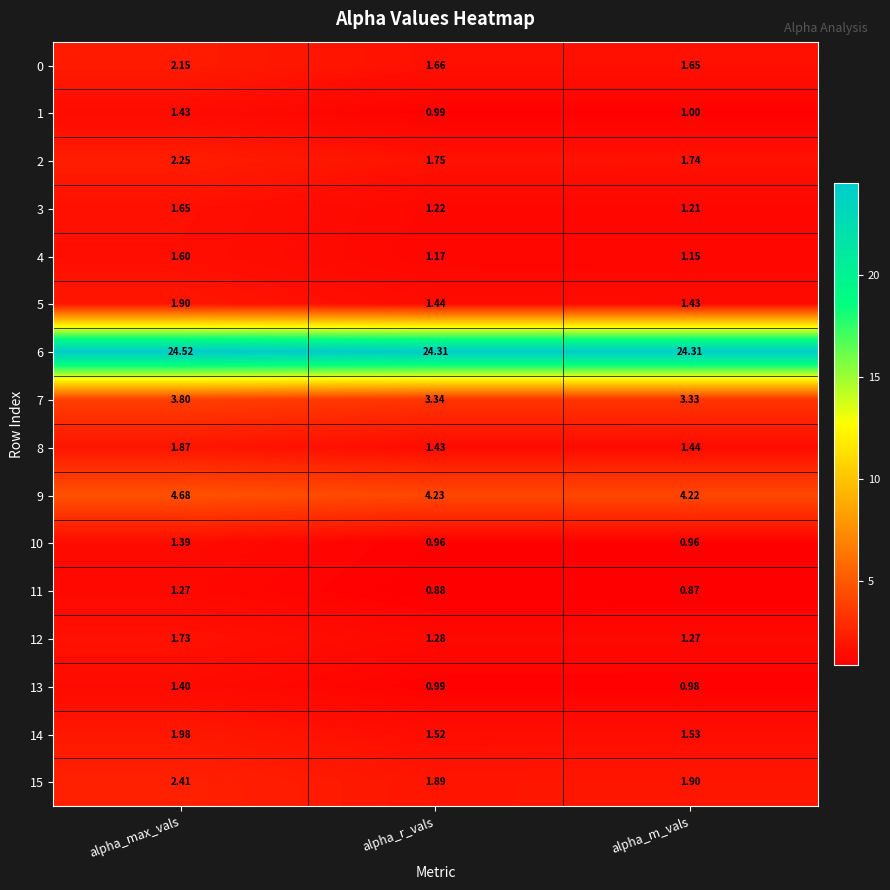

Is the value of 8 at alpha_m_vals greater than the value of 4 at alpha_r_vals?

Yes